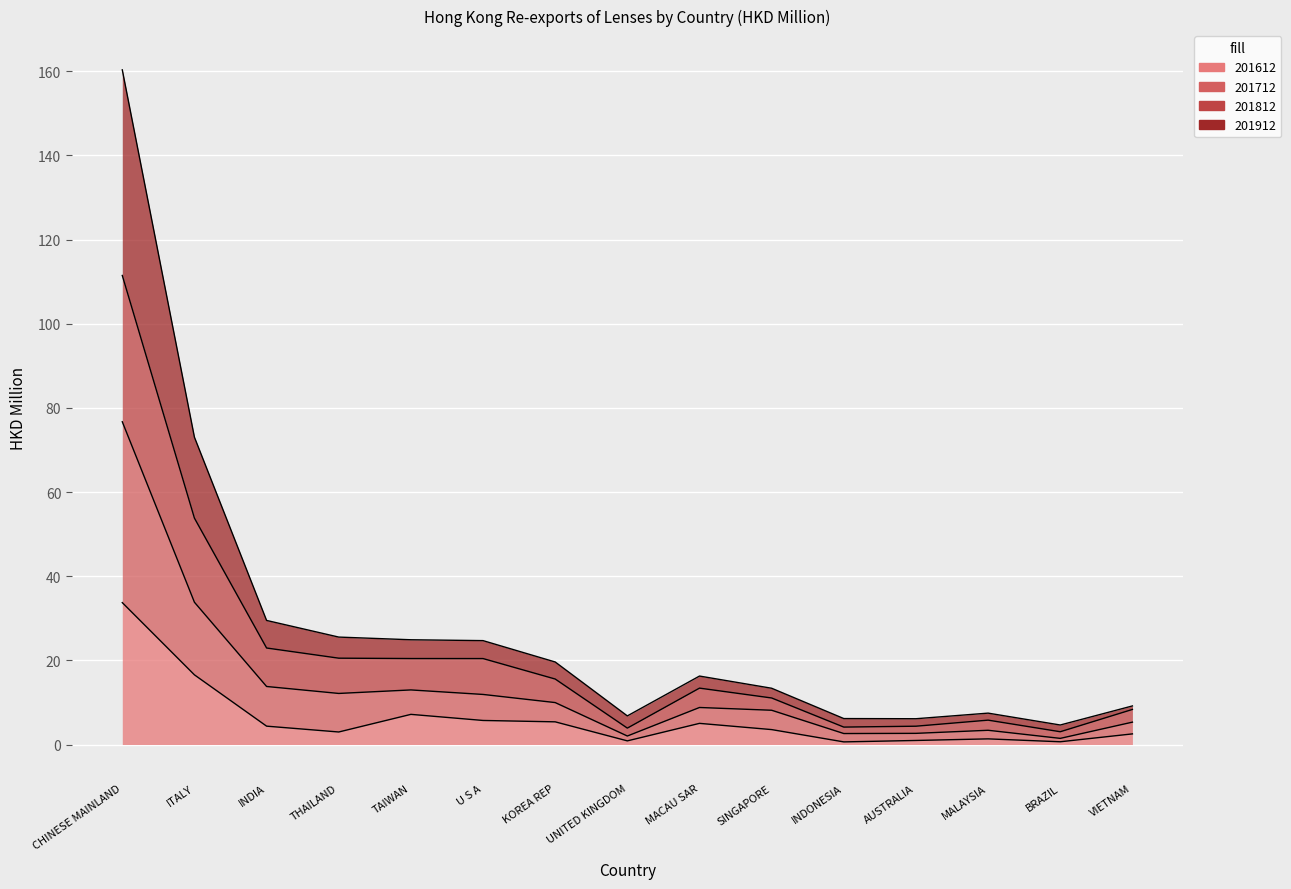

List the series in order of their overall mean, highest first.

201912, 201812, 201712, 201612